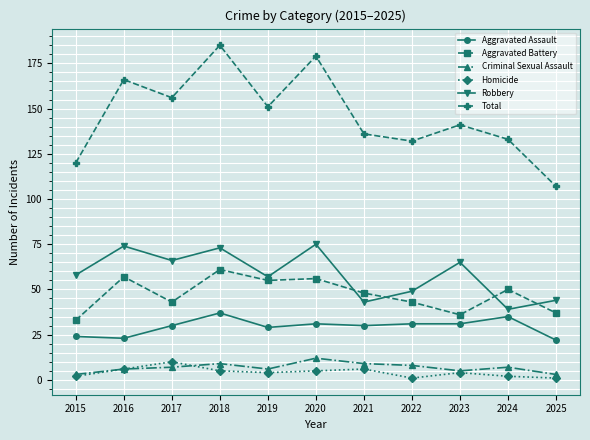

How many categories are shown in the chart?

11